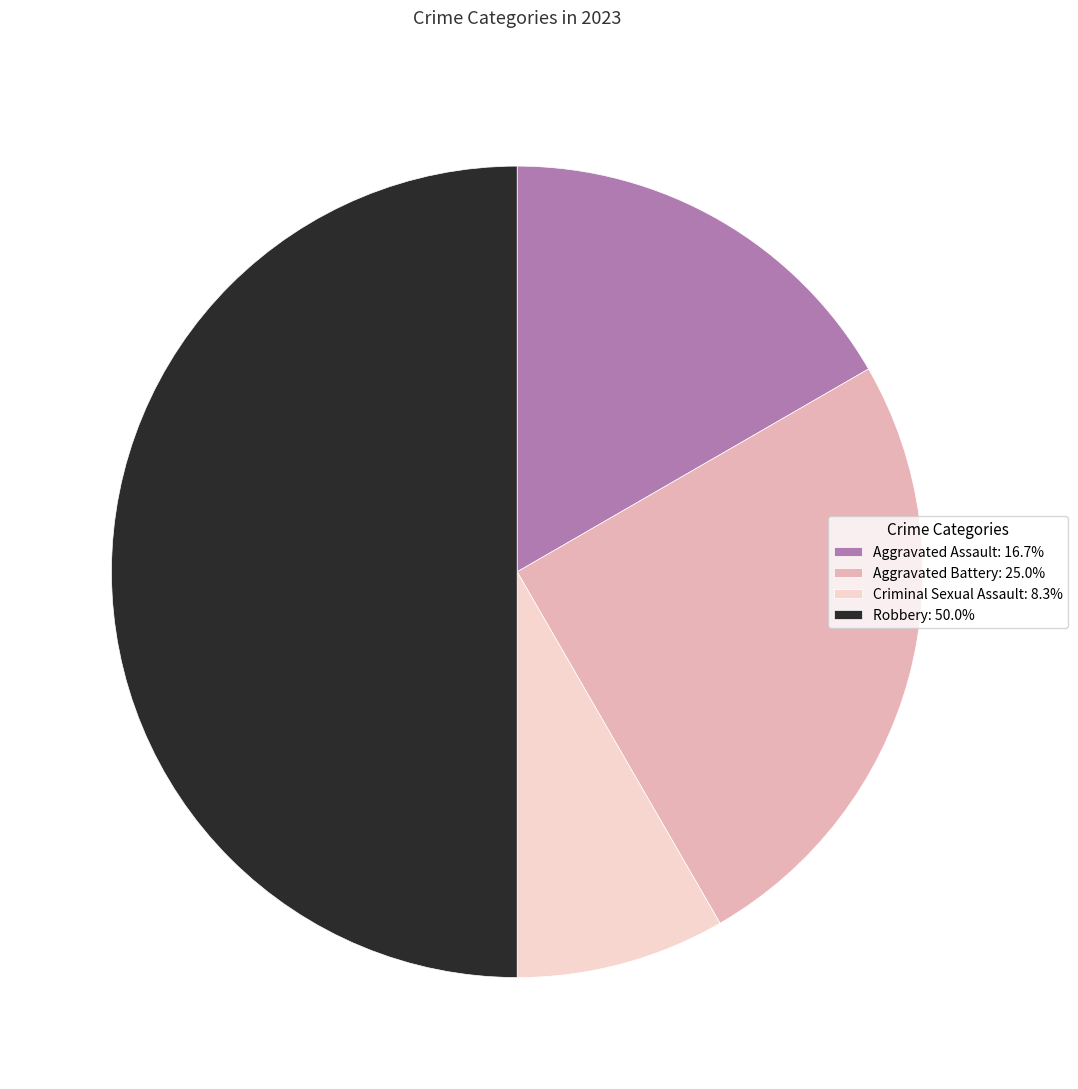

Approximately how many times larger is the value at Robbery compared to Criminal Sexual Assault?

6.0